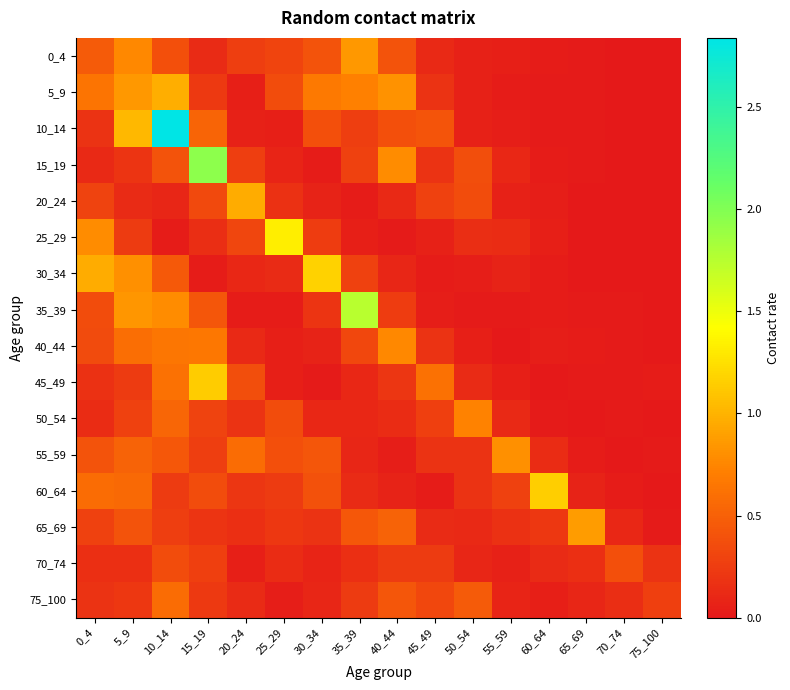

Reading left to right, extract all data points from this chart.

0_4: 0_4=0.5	5_9=0.8	10_14=0.4	15_19=0.1	20_24=0.3	25_29=0.3	30_34=0.4	35_39=0.9	40_44=0.4	45_49=0.1	50_54=0.1	55_59=0.1	60_64=0.0	65_69=0.0	70_74=0.0	75_100=0.0
5_9: 0_4=0.6	5_9=0.8	10_14=1.0	15_19=0.2	20_24=0.0	25_29=0.4	30_34=0.7	35_39=0.7	40_44=0.8	45_49=0.2	50_54=0.1	55_59=0.0	60_64=0.0	65_69=0.0	70_74=0.0	75_100=0.0
10_14: 0_4=0.2	5_9=1.0	10_14=2.8	15_19=0.5	20_24=0.1	25_29=0.1	30_34=0.4	35_39=0.3	40_44=0.4	45_49=0.4	50_54=0.1	55_59=0.0	60_64=0.0	65_69=0.0	70_74=0.0	75_100=0.0
15_19: 0_4=0.1	5_9=0.2	10_14=0.4	15_19=1.9	20_24=0.3	25_29=0.1	30_34=0.0	35_39=0.3	40_44=0.8	45_49=0.2	50_54=0.4	55_59=0.1	60_64=0.0	65_69=0.0	70_74=0.0	75_100=0.0
20_24: 0_4=0.3	5_9=0.1	10_14=0.1	15_19=0.3	20_24=1.0	25_29=0.2	30_34=0.1	35_39=0.0	40_44=0.1	45_49=0.3	50_54=0.4	55_59=0.1	60_64=0.0	65_69=0.0	70_74=0.0	75_100=0.0
25_29: 0_4=0.8	5_9=0.2	10_14=0.0	15_19=0.2	20_24=0.3	25_29=1.3	30_34=0.3	35_39=0.0	40_44=0.0	45_49=0.1	50_54=0.1	55_59=0.1	60_64=0.0	65_69=0.0	70_74=0.0	75_100=0.0
30_34: 0_4=1.0	5_9=0.8	10_14=0.4	15_19=0.0	20_24=0.1	25_29=0.1	30_34=1.2	35_39=0.3	40_44=0.1	45_49=0.0	50_54=0.0	55_59=0.1	60_64=0.0	65_69=0.0	70_74=0.0	75_100=0.0
35_39: 0_4=0.4	5_9=0.8	10_14=0.8	15_19=0.4	20_24=0.0	25_29=0.0	30_34=0.2	35_39=1.8	40_44=0.3	45_49=0.0	50_54=0.0	55_59=0.0	60_64=0.0	65_69=0.0	70_74=0.0	75_100=0.0
40_44: 0_4=0.4	5_9=0.6	10_14=0.6	15_19=0.7	20_24=0.1	25_29=0.0	30_34=0.1	35_39=0.3	40_44=0.8	45_49=0.2	50_54=0.0	55_59=0.0	60_64=0.0	65_69=0.0	70_74=0.0	75_100=0.0
45_49: 0_4=0.2	5_9=0.2	10_14=0.6	15_19=1.1	20_24=0.4	25_29=0.1	30_34=0.0	35_39=0.1	40_44=0.2	45_49=0.6	50_54=0.1	55_59=0.1	60_64=0.0	65_69=0.0	70_74=0.0	75_100=0.0
50_54: 0_4=0.1	5_9=0.3	10_14=0.5	15_19=0.3	20_24=0.2	25_29=0.4	30_34=0.1	35_39=0.1	40_44=0.1	45_49=0.3	50_54=0.7	55_59=0.1	60_64=0.0	65_69=0.0	70_74=0.0	75_100=0.0
55_59: 0_4=0.4	5_9=0.5	10_14=0.4	15_19=0.3	20_24=0.6	25_29=0.4	30_34=0.4	35_39=0.1	40_44=0.0	45_49=0.2	50_54=0.2	55_59=0.8	60_64=0.1	65_69=0.0	70_74=0.0	75_100=0.0
60_64: 0_4=0.6	5_9=0.6	10_14=0.2	15_19=0.4	20_24=0.2	25_29=0.2	30_34=0.4	35_39=0.1	40_44=0.1	45_49=0.0	50_54=0.2	55_59=0.3	60_64=1.1	65_69=0.1	70_74=0.0	75_100=0.0
65_69: 0_4=0.3	5_9=0.4	10_14=0.3	15_19=0.2	20_24=0.2	25_29=0.2	30_34=0.2	35_39=0.4	40_44=0.5	45_49=0.1	50_54=0.1	55_59=0.2	60_64=0.2	65_69=0.9	70_74=0.1	75_100=0.0
70_74: 0_4=0.2	5_9=0.2	10_14=0.4	15_19=0.3	20_24=0.1	25_29=0.1	30_34=0.1	35_39=0.2	40_44=0.2	45_49=0.2	50_54=0.1	55_59=0.1	60_64=0.1	65_69=0.2	70_74=0.4	75_100=0.2
75_100: 0_4=0.2	5_9=0.2	10_14=0.6	15_19=0.2	20_24=0.1	25_29=0.0	30_34=0.1	35_39=0.2	40_44=0.4	45_49=0.3	50_54=0.5	55_59=0.1	60_64=0.0	65_69=0.1	70_74=0.1	75_100=0.3